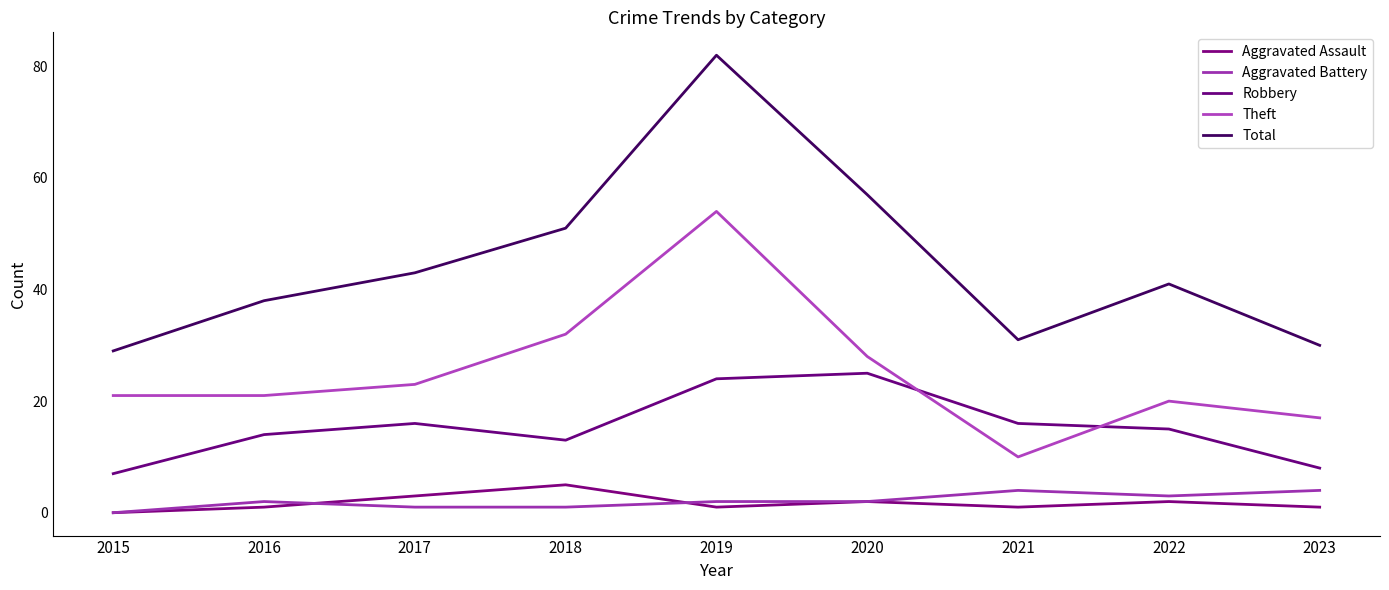

Reading right to left, what are all the values shown in this chart?

Aggravated Assault: 2023=1	2022=2	2021=1	2020=2	2019=1	2018=5	2017=3	2016=1	2015=0
Aggravated Battery: 2023=4	2022=3	2021=4	2020=2	2019=2	2018=1	2017=1	2016=2	2015=0
Robbery: 2023=8	2022=15	2021=16	2020=25	2019=24	2018=13	2017=16	2016=14	2015=7
Theft: 2023=17	2022=20	2021=10	2020=28	2019=54	2018=32	2017=23	2016=21	2015=21
Total: 2023=30	2022=41	2021=31	2020=57	2019=82	2018=51	2017=43	2016=38	2015=29